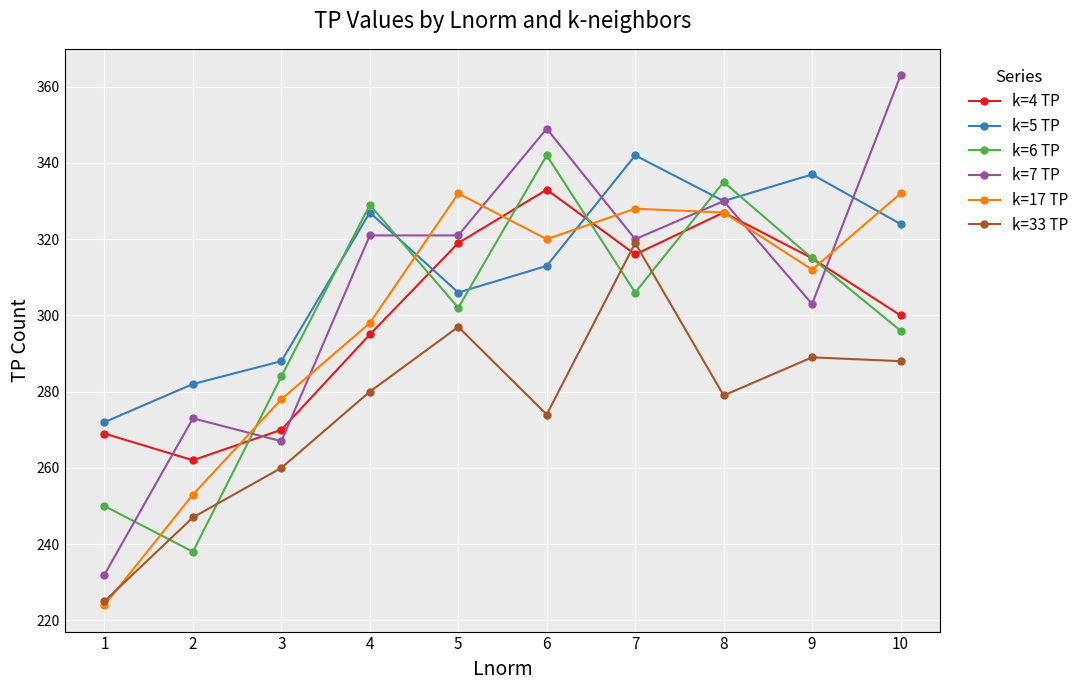

Where is the first local minimum for k=4 TP?

2